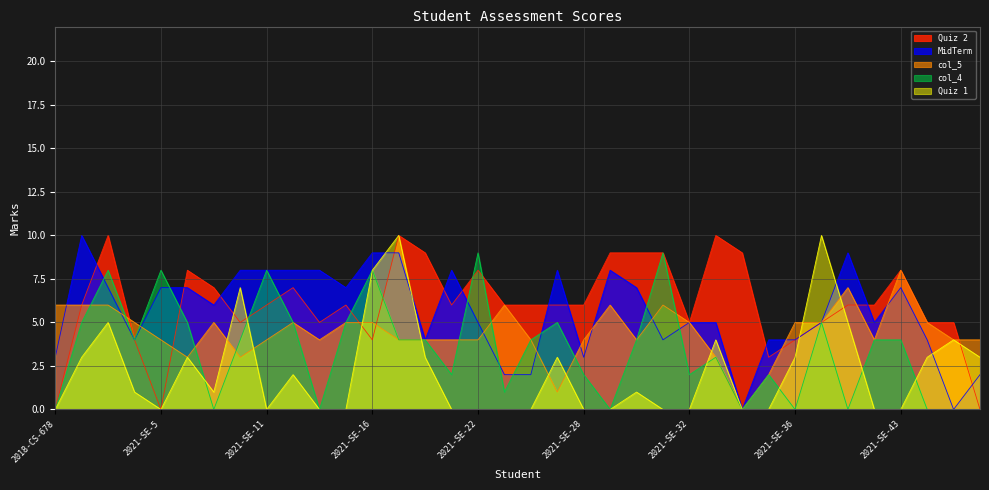

What is the greatest value displayed?

10